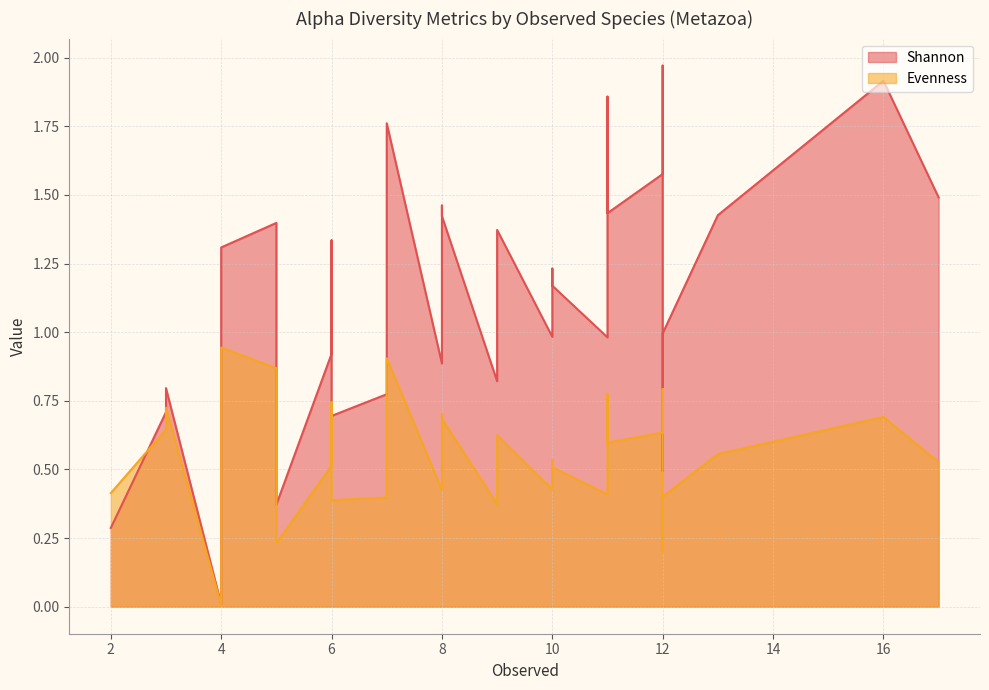

What is the sum of the Evenness values at 5 and 8?

0.9